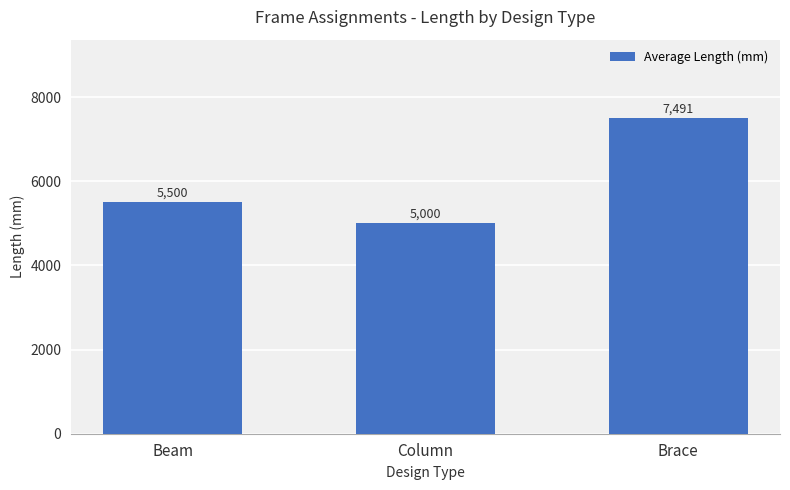

What is the difference between the maximum and minimum values?

2490.7